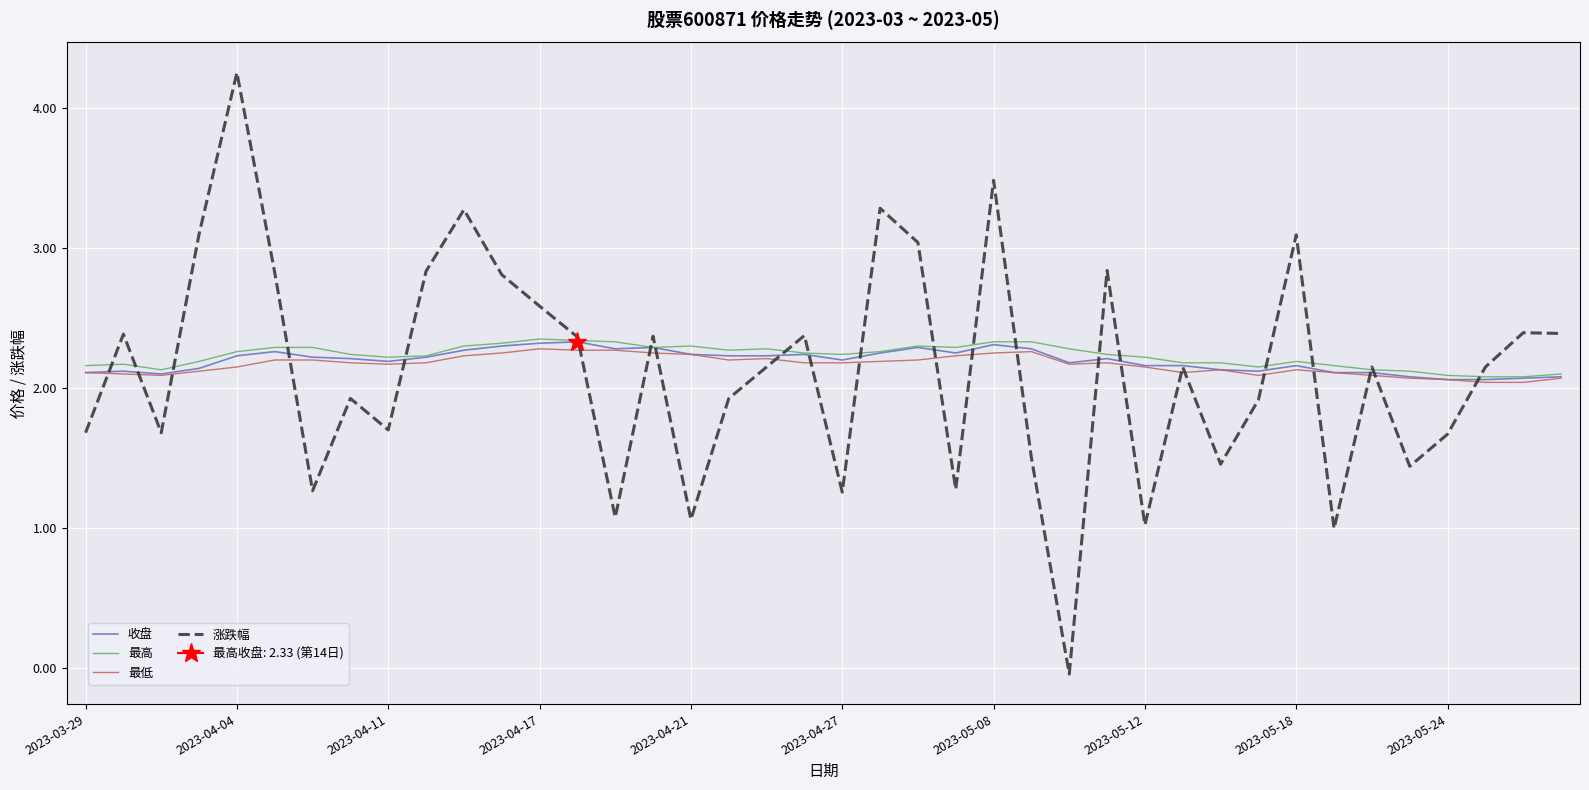

How many interior local valleys does the 最高 series have?

7